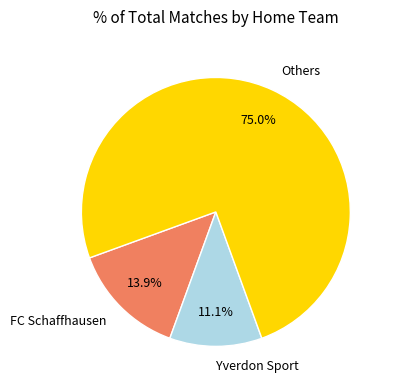

Is there a majority slice in this chart?

Yes